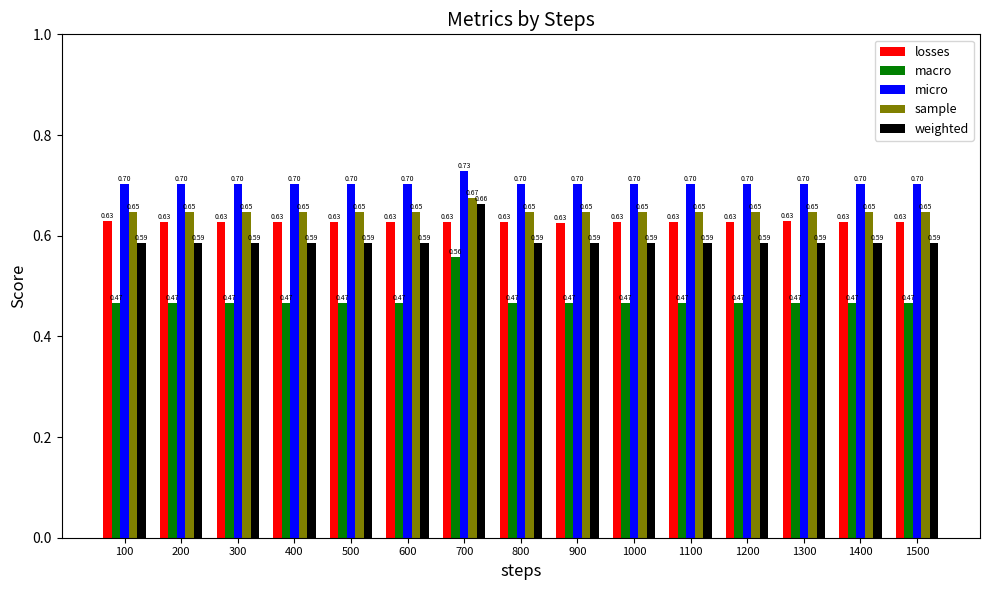

Which series has the largest total across all categories?

micro